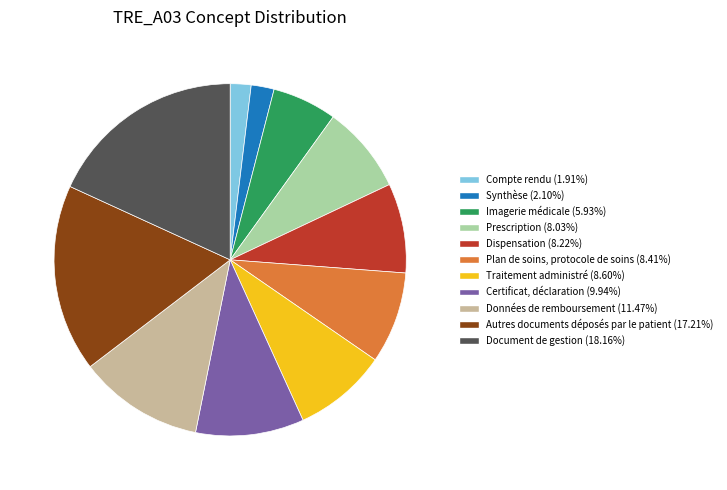

Does any single category account for the majority?

No